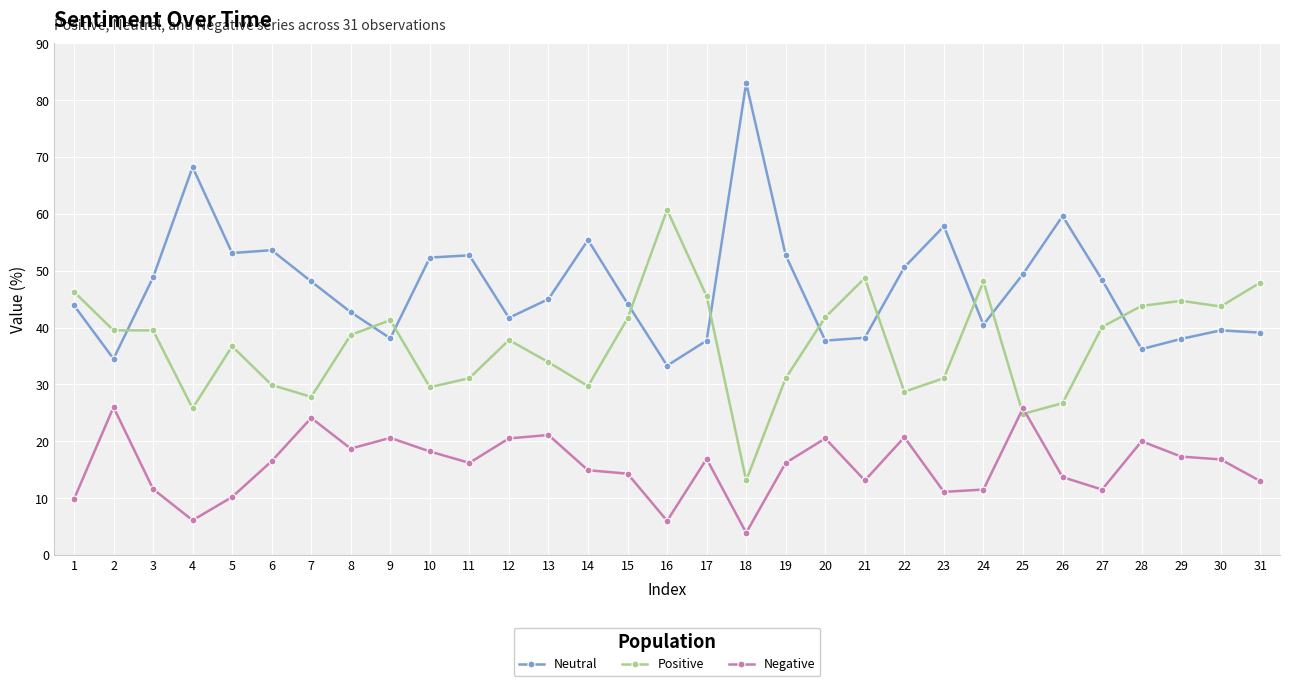

What is the average value of the Negative series?

15.7